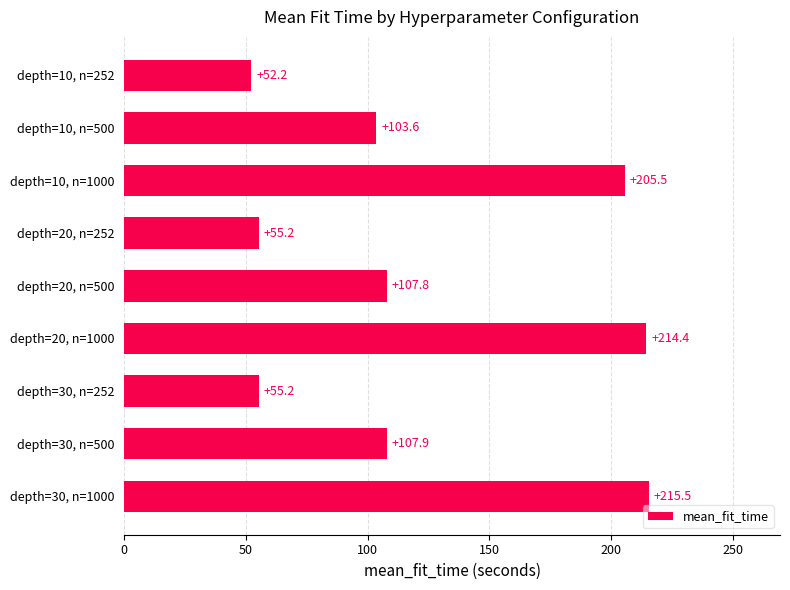

What position from the top is depth=20, n=1000?

6